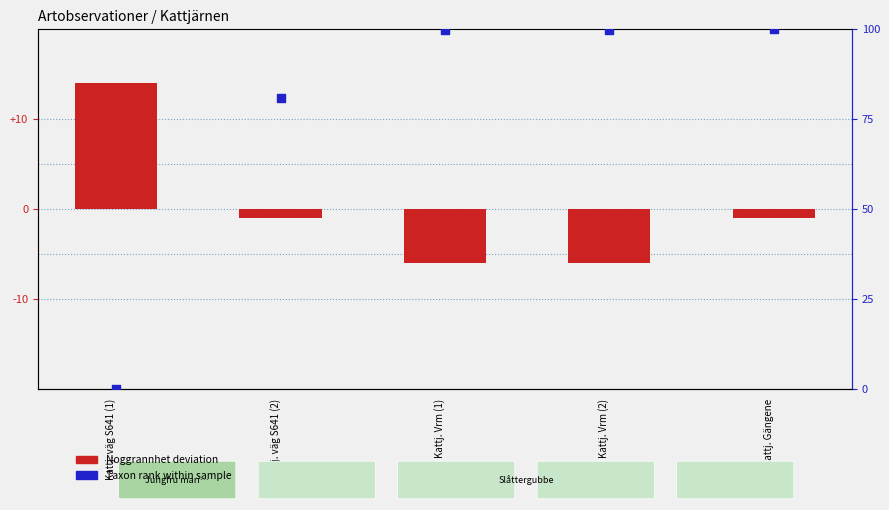

At how many categories does at least one series exceed 67?

4